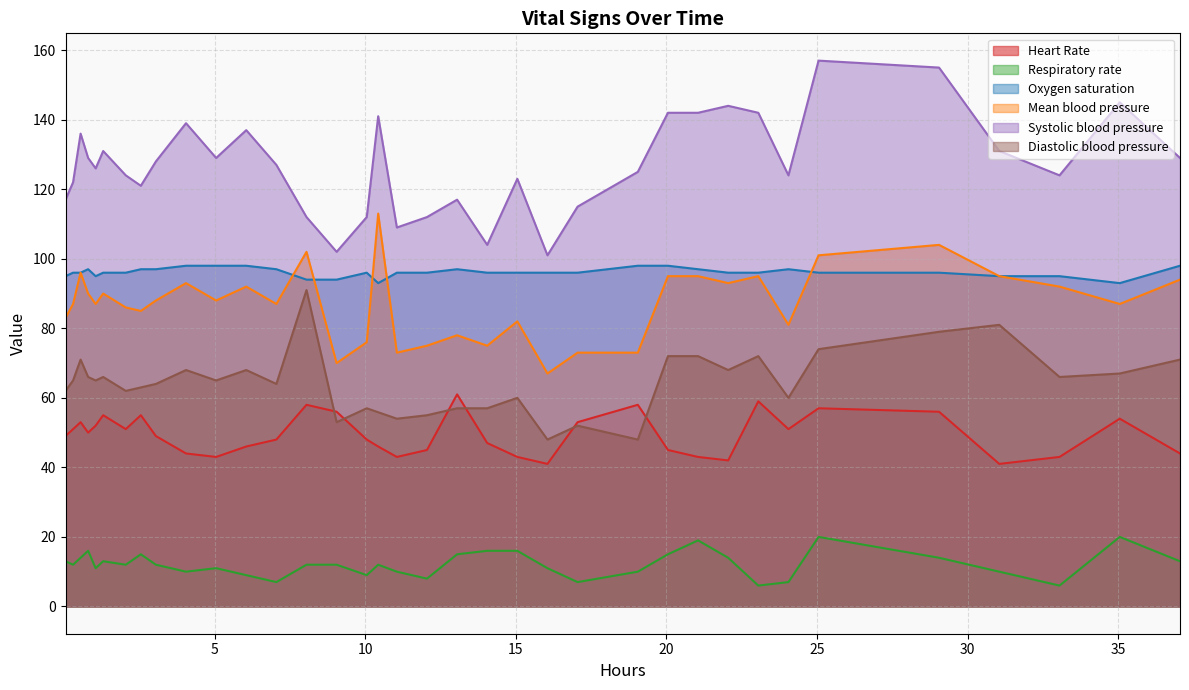

How many data points in Systolic blood pressure are less than 127?

18